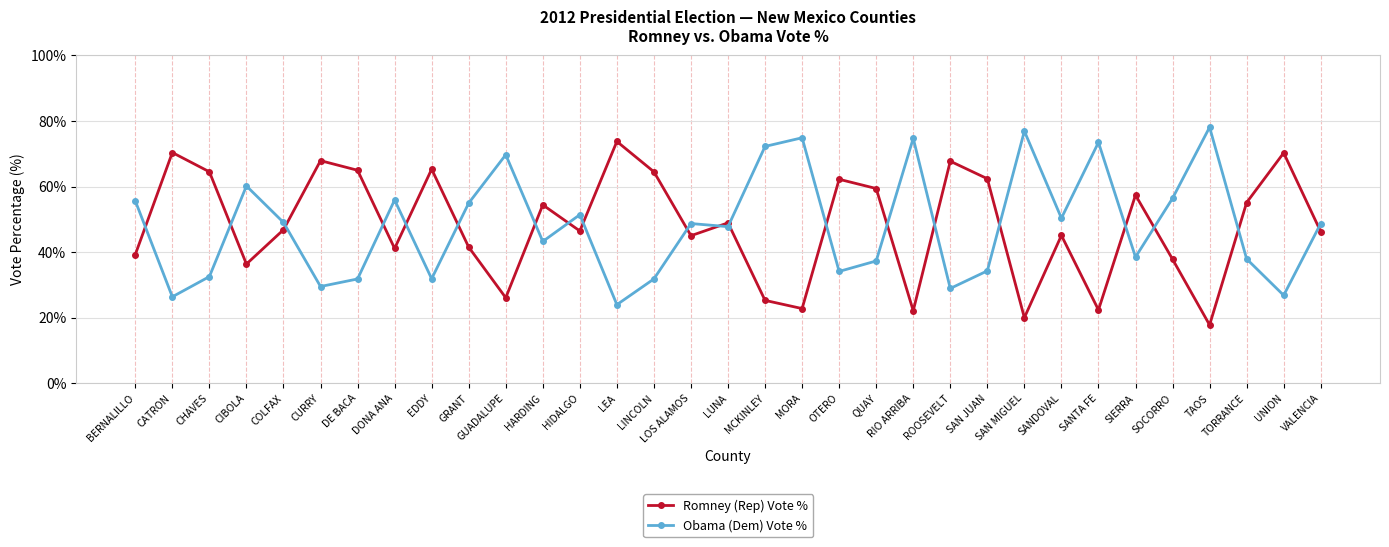

List the series in order of their peak value, highest first.

Obama (Dem) Vote %, Romney (Rep) Vote %